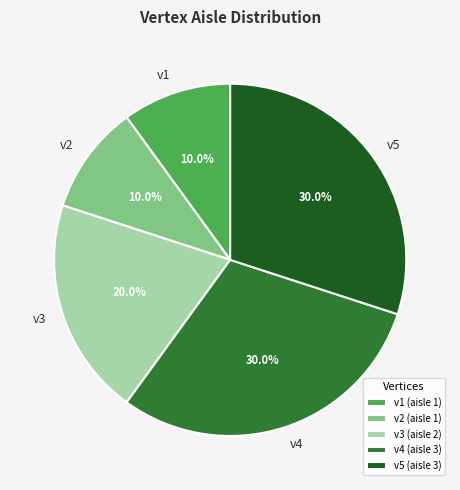

Approximately how many times larger is the value at v5 compared to v4?

1.0